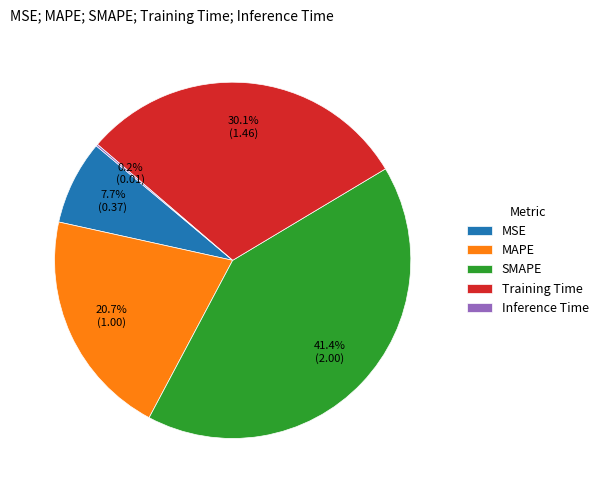

What portion of the pie excludes Training Time?

69.9%